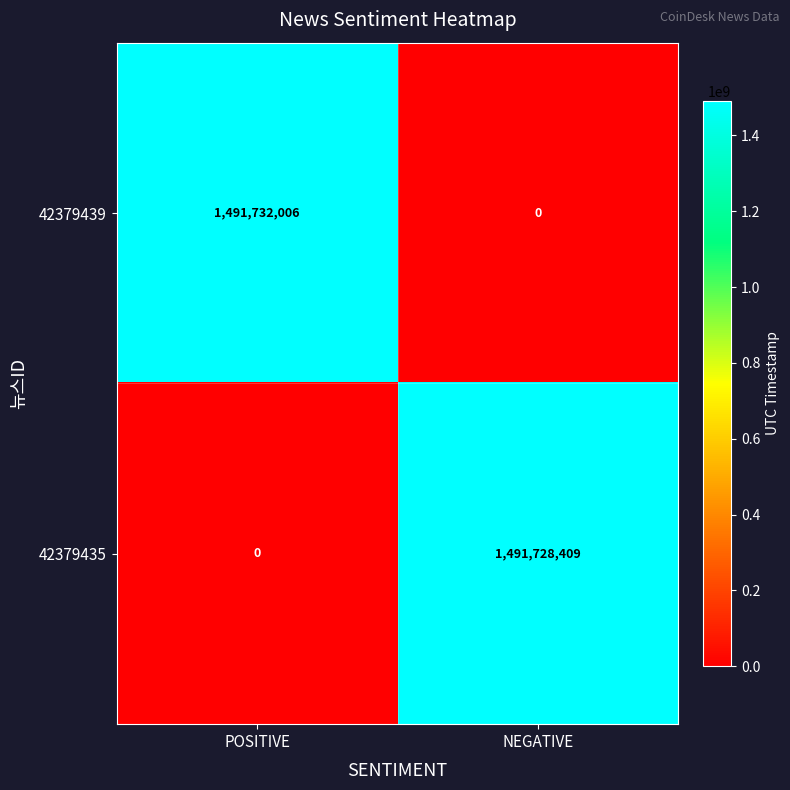

At which category is the sum across all series the highest?

POSITIVE